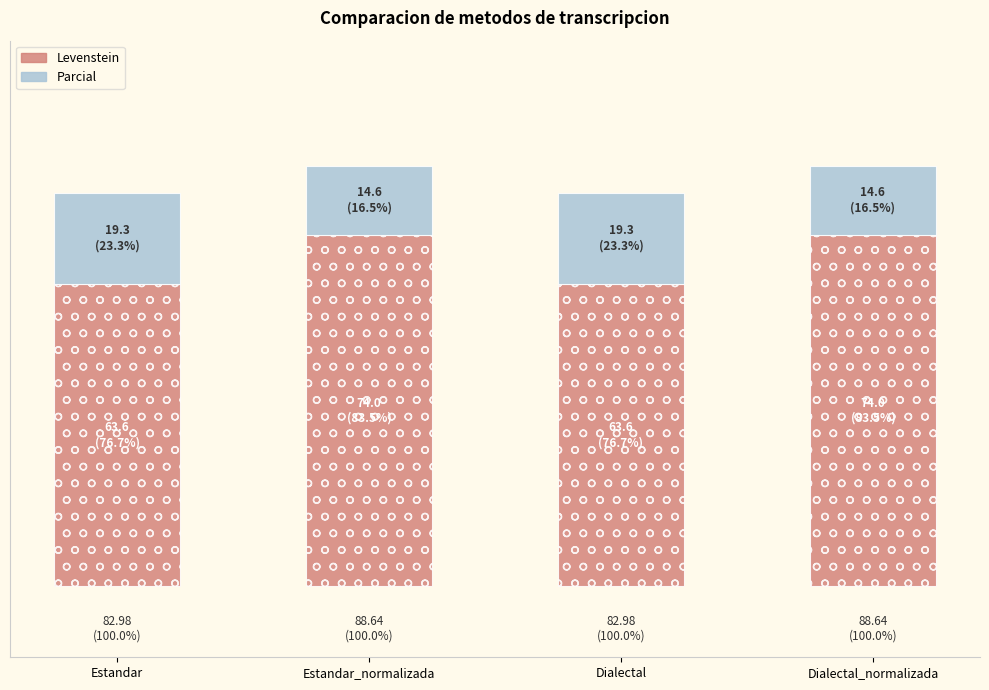

What is the sum of all Parcial values?

68.0